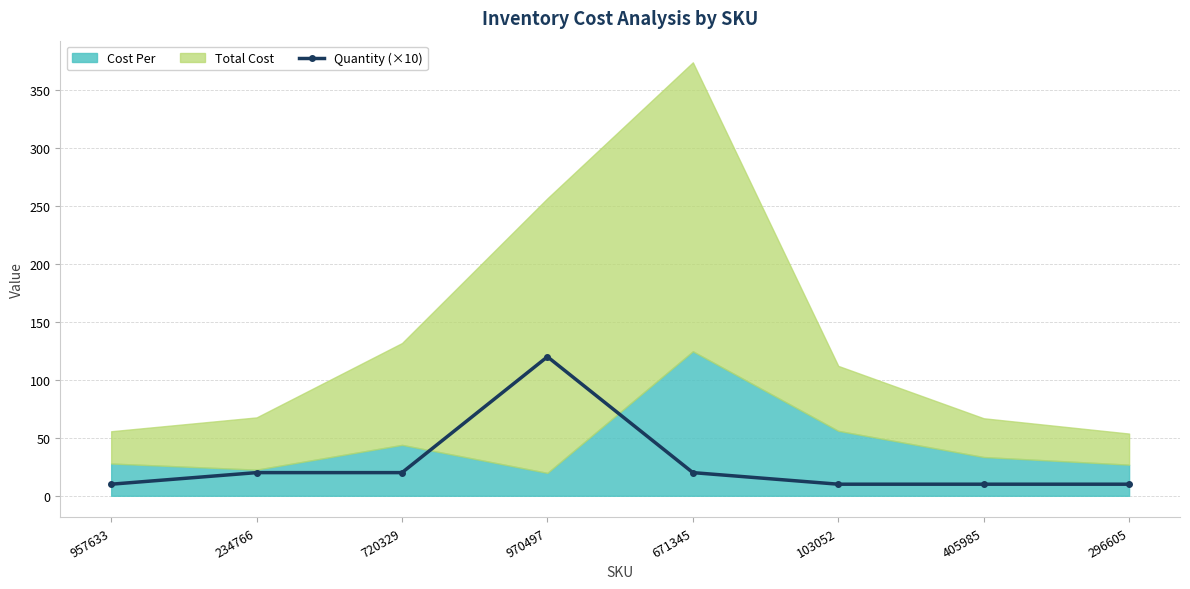

What is the value of the 7th point from the left?

10